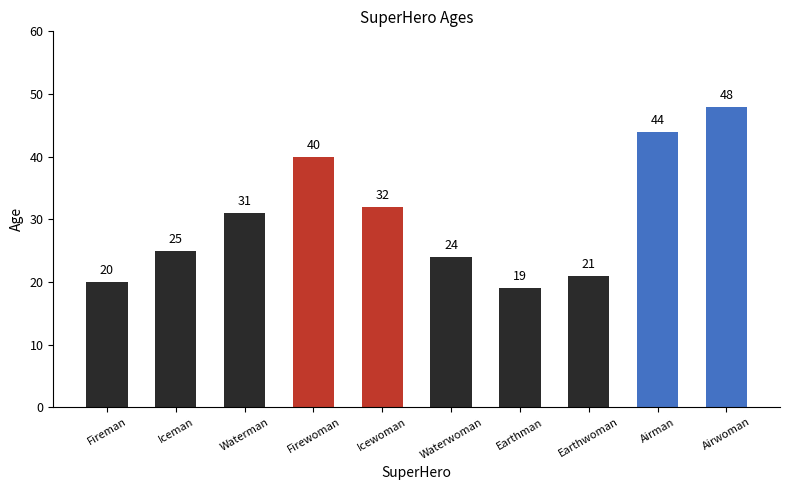

What is the minimum value shown in the chart?

19